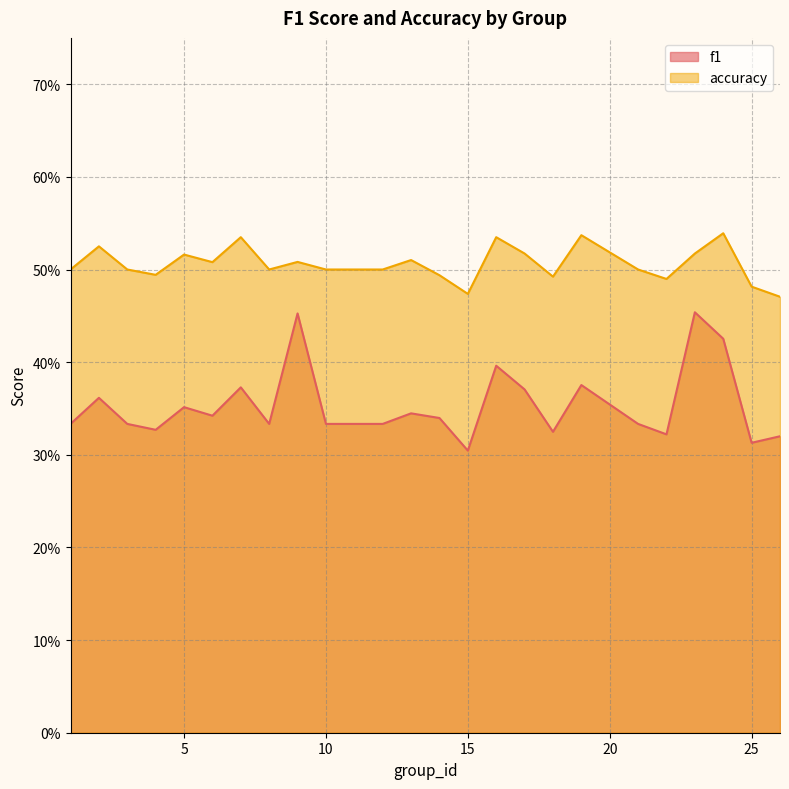

Does the chart display data point markers on the line(s)?

No